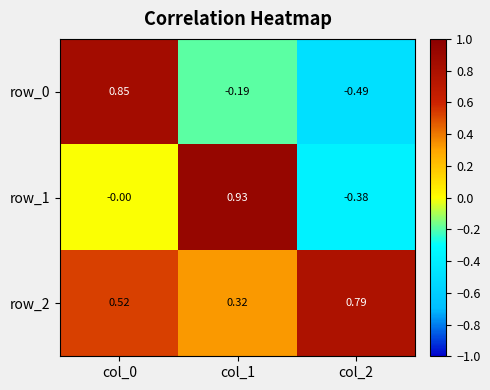

List the series in order of their overall mean, lowest first.

row_0, row_1, row_2